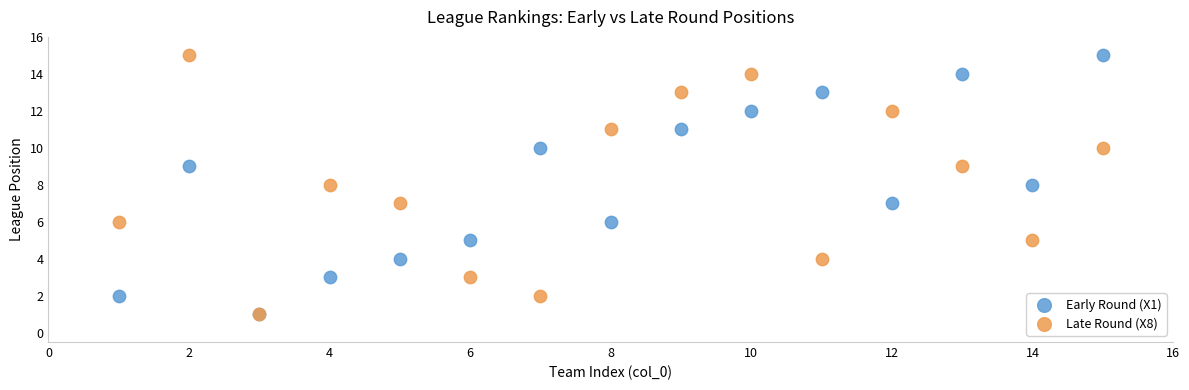

What are all the series names shown in the legend?

Early Round (X1), Late Round (X8)